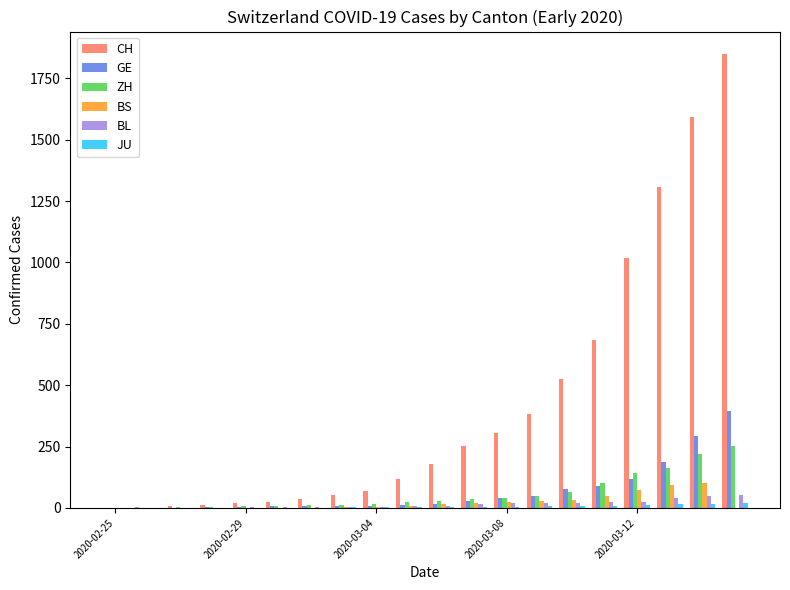

What is the maximum value shown in the chart?

1848